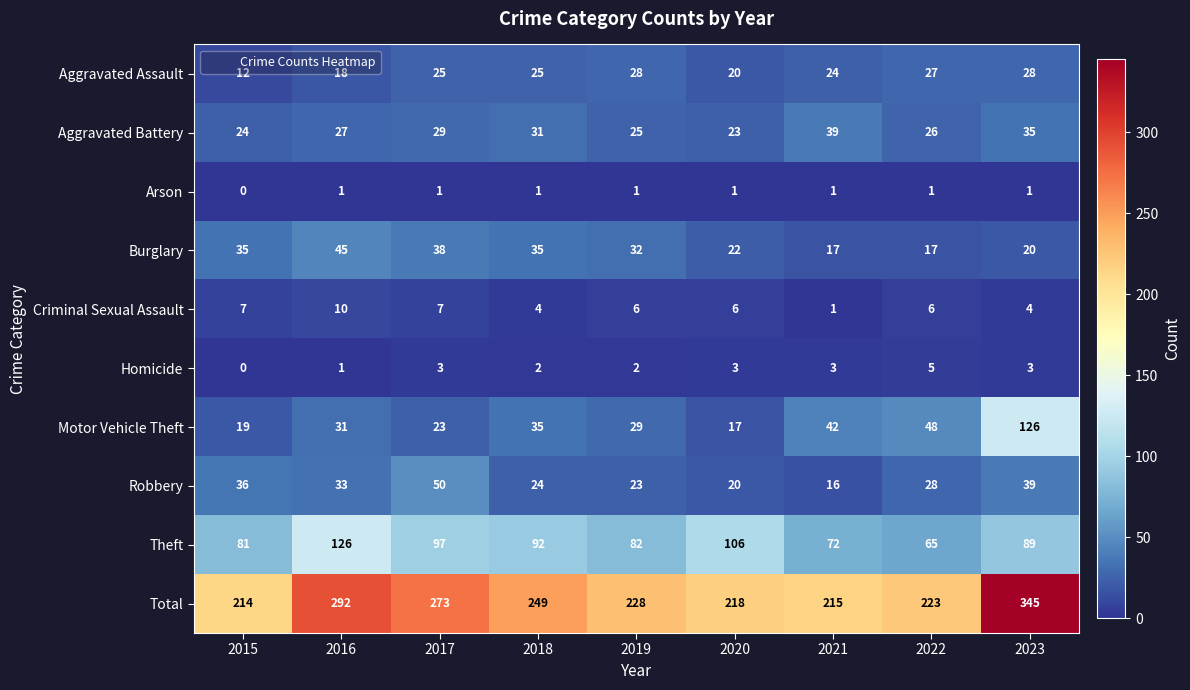

What is the spread (max minus min) of values at 2023?

344